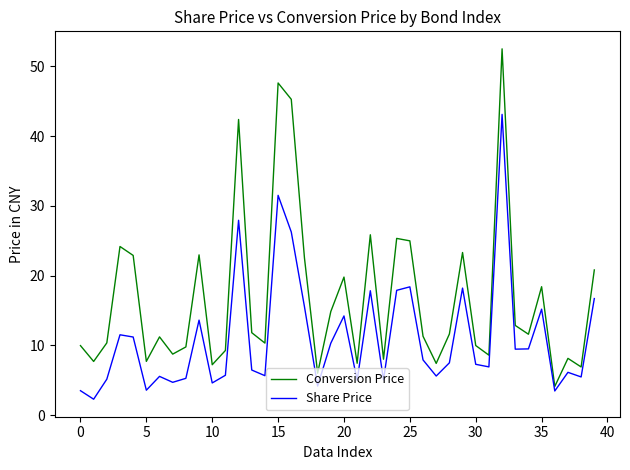

True or false: Conversion Price has more than 0 interior local peaks.

True